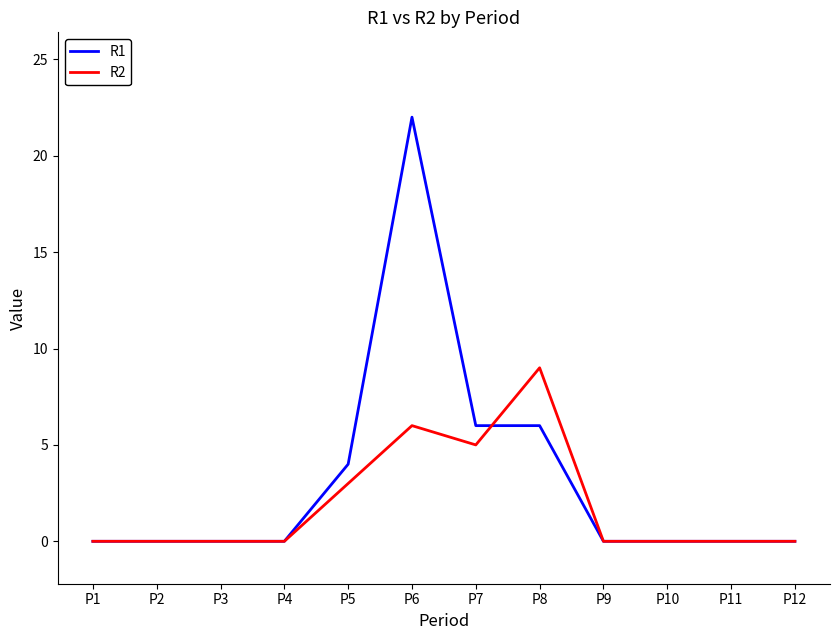

Which series has the widest spread of values?

R1